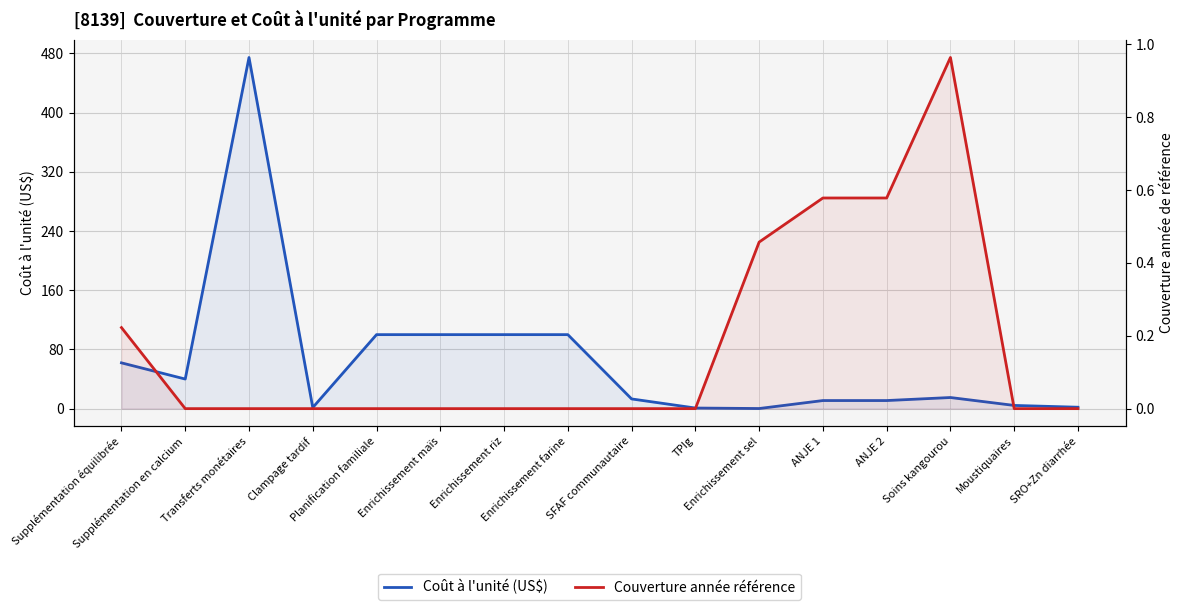

True or false: Coût à l'unité (US$) has a value of 100.0 at Enrichissement riz.

True